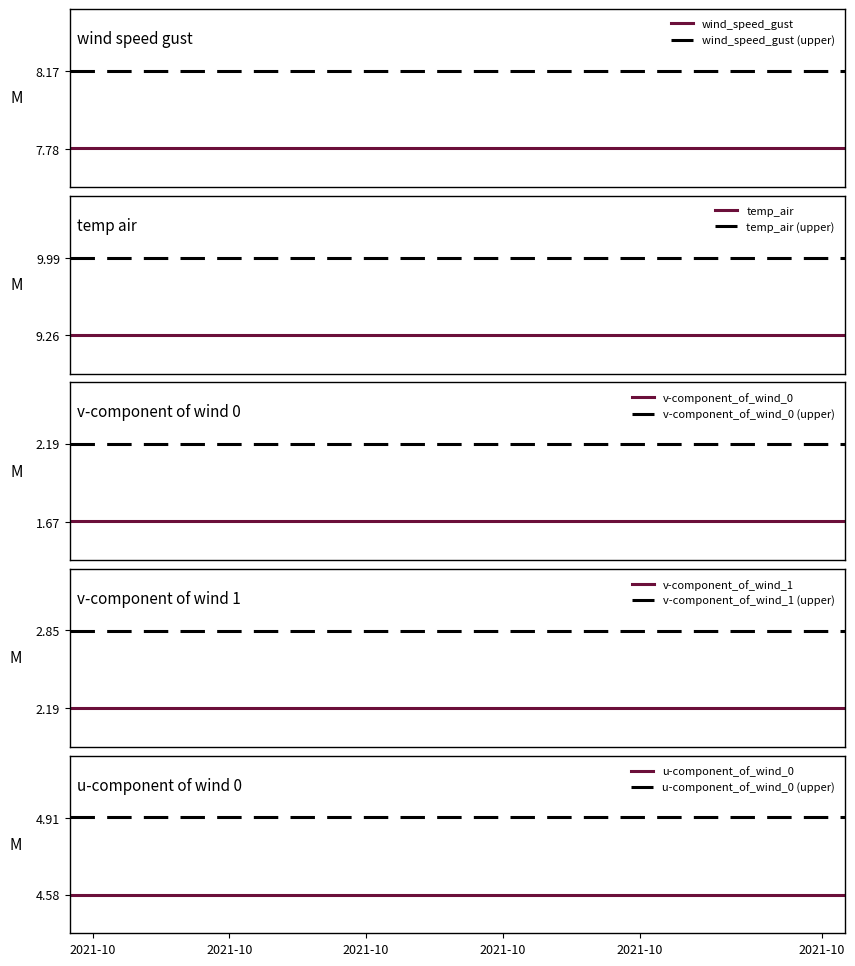

At which label does v-component_of_wind_1 reach its minimum?

2021-10-08 09:00